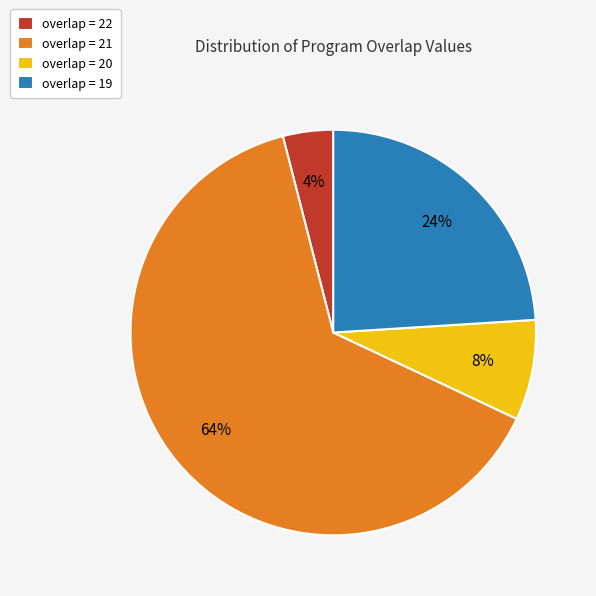

Is there a majority slice in this chart?

Yes